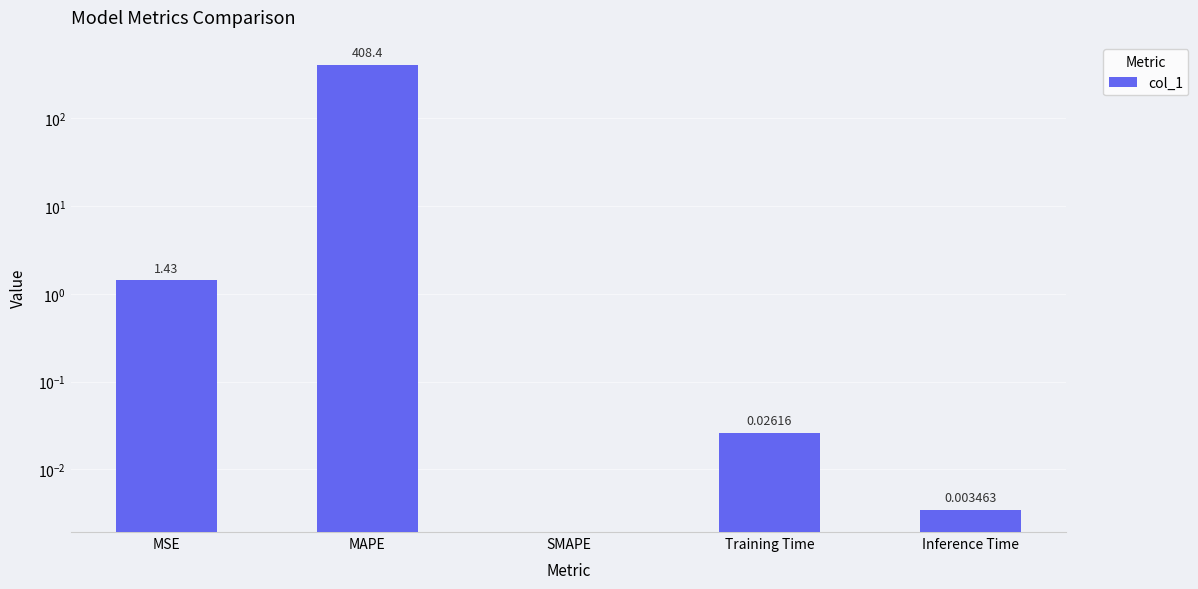

Which has a higher value, Inference Time or MSE?

MSE